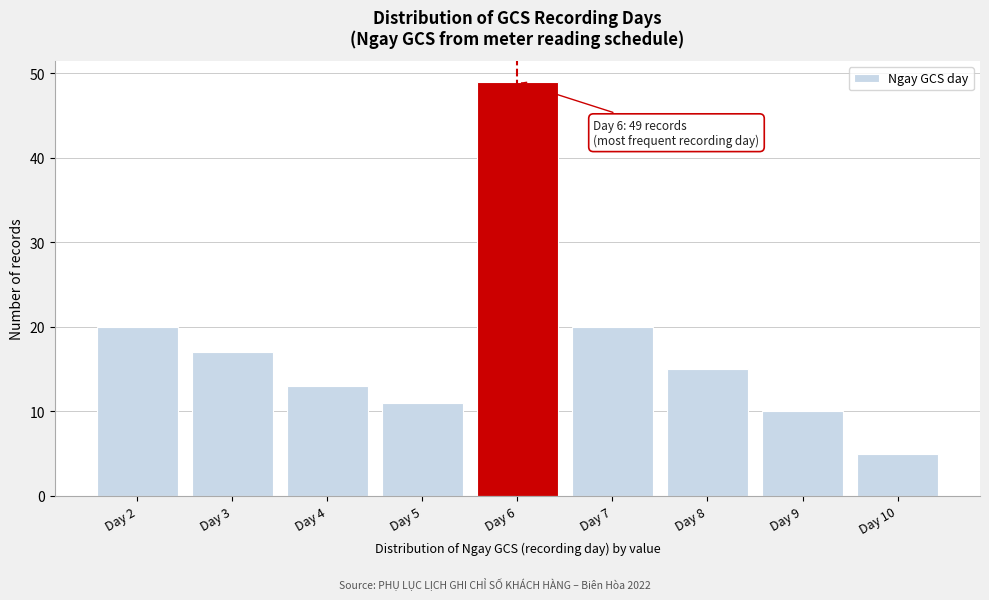

Reading left to right, what are all the values shown in this chart?

20	17	13	11	49	20	15	10	5